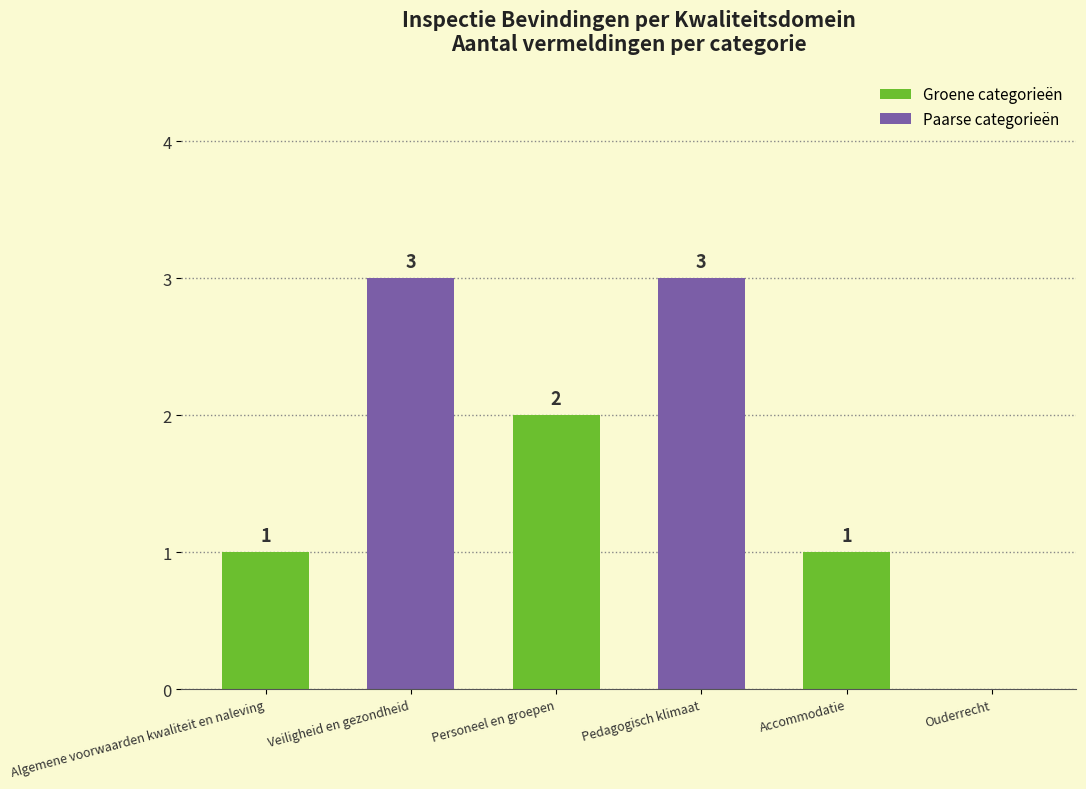

Where does the data first go above 2?

Veiligheid en gezondheid